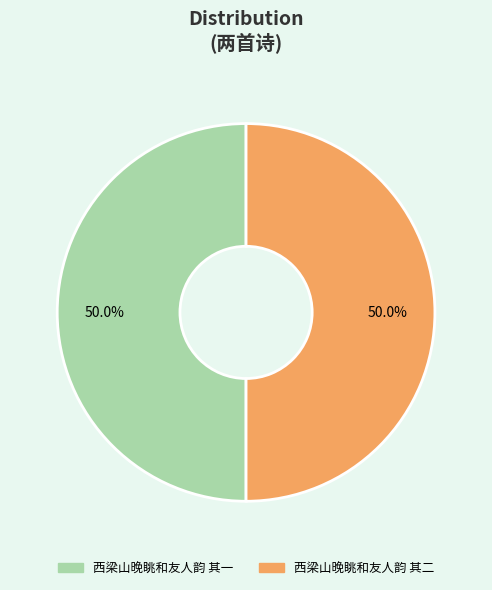

To the nearest percent, what is the average slice percentage?

50%